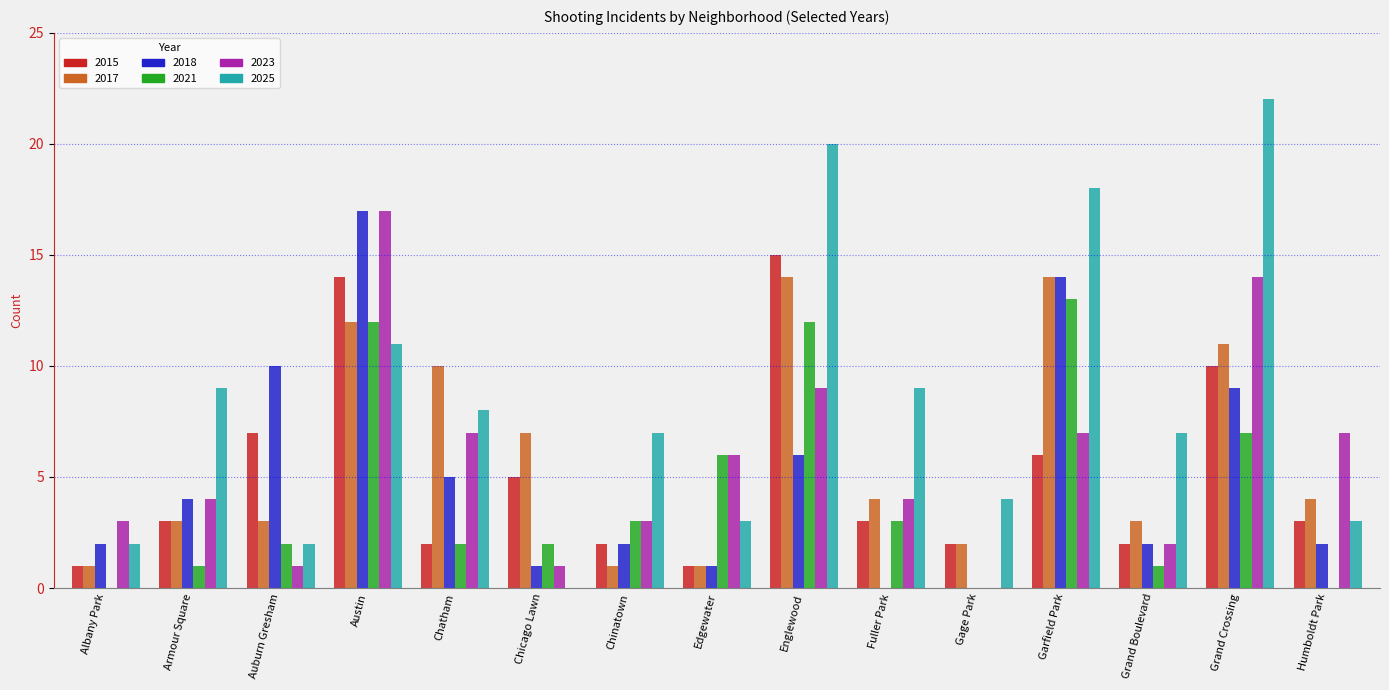

Which series changed the most between Auburn Gresham and Grand Boulevard?

2018